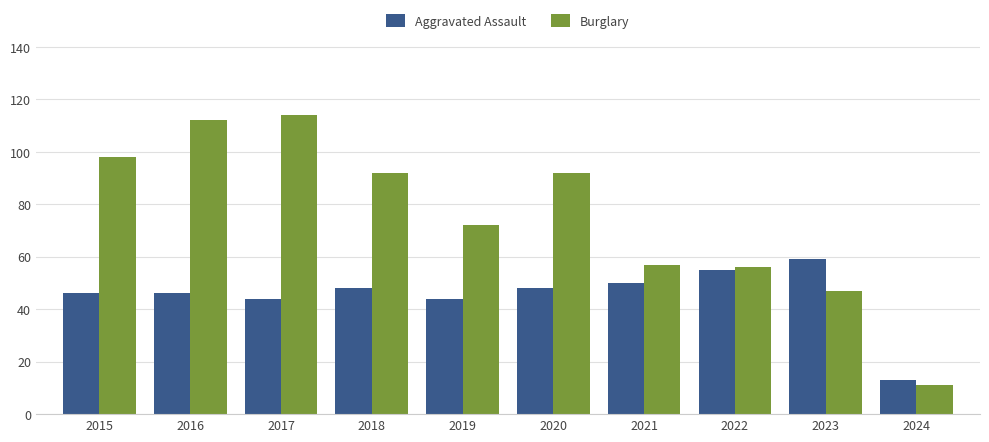

Reading left to right, extract all data points from this chart.

Aggravated Assault: 2015=46	2016=46	2017=44	2018=48	2019=44	2020=48	2021=50	2022=55	2023=59	2024=13
Burglary: 2015=98	2016=112	2017=114	2018=92	2019=72	2020=92	2021=57	2022=56	2023=47	2024=11